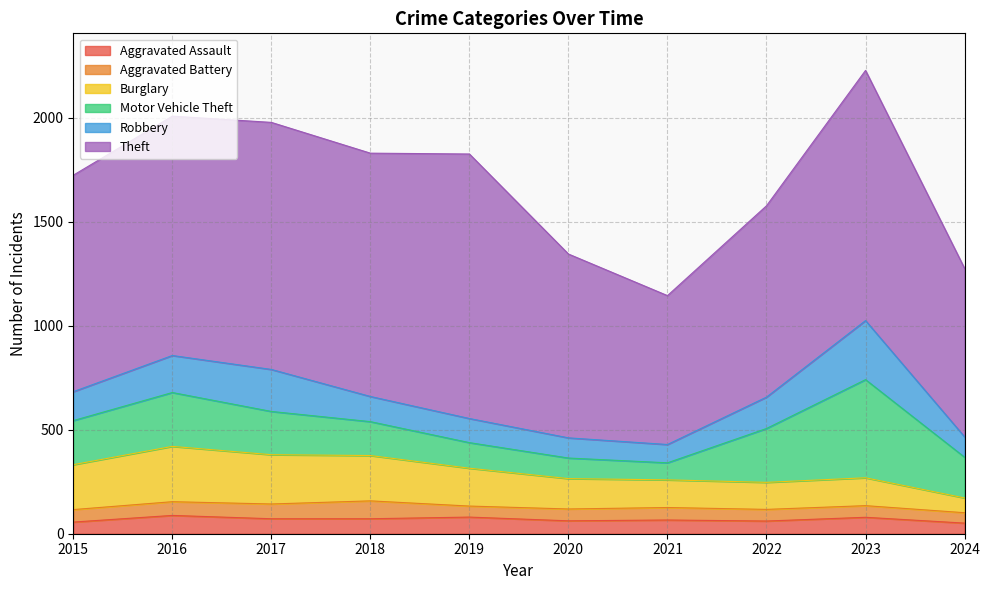

What are all the series names shown in the legend?

Aggravated Assault, Aggravated Battery, Burglary, Motor Vehicle Theft, Robbery, Theft